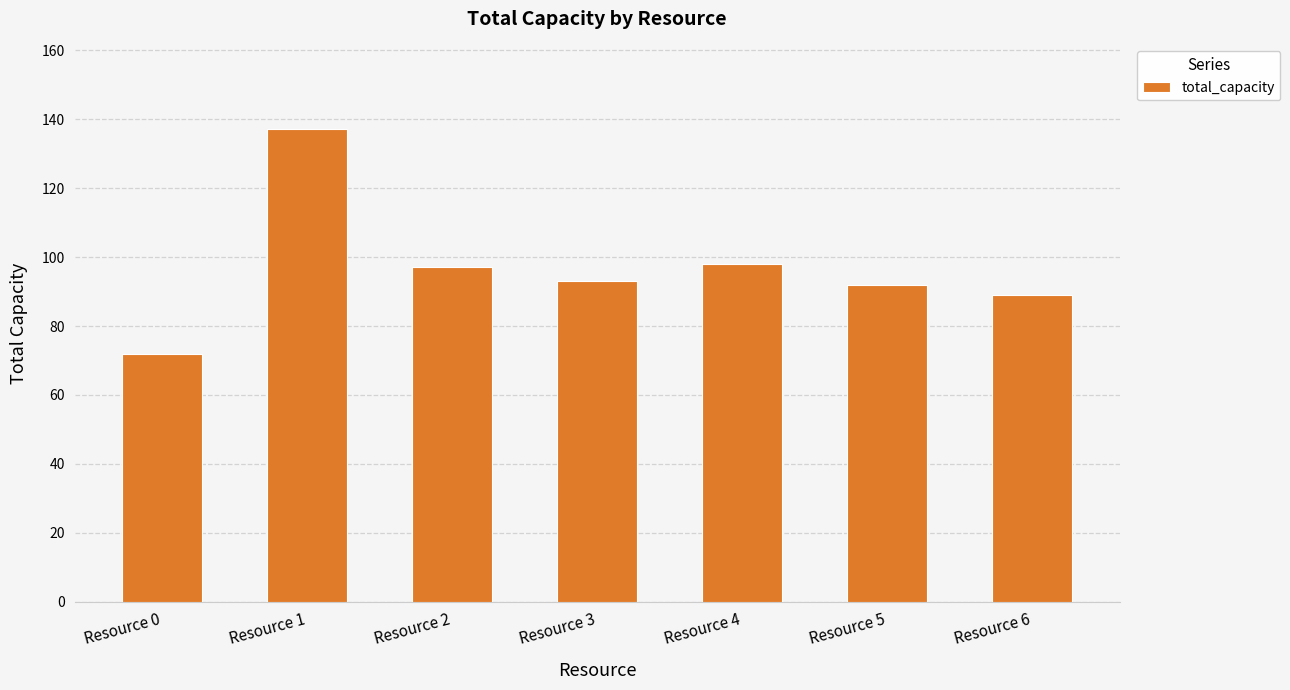

Reading left to right, list all the values displayed in this chart.

Resource 0=72	Resource 1=137	Resource 2=97	Resource 3=93	Resource 4=98	Resource 5=92	Resource 6=89